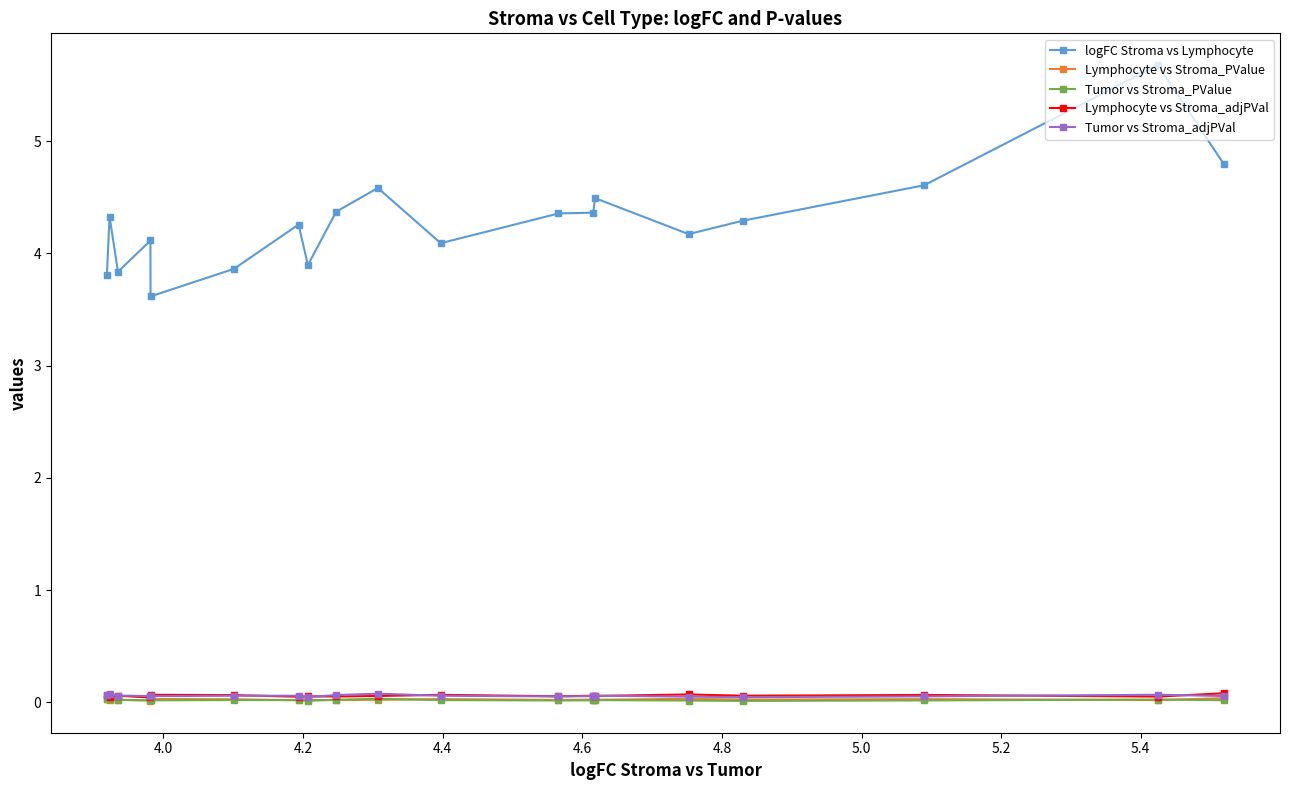

What is the maximum value shown in the chart?

5.7